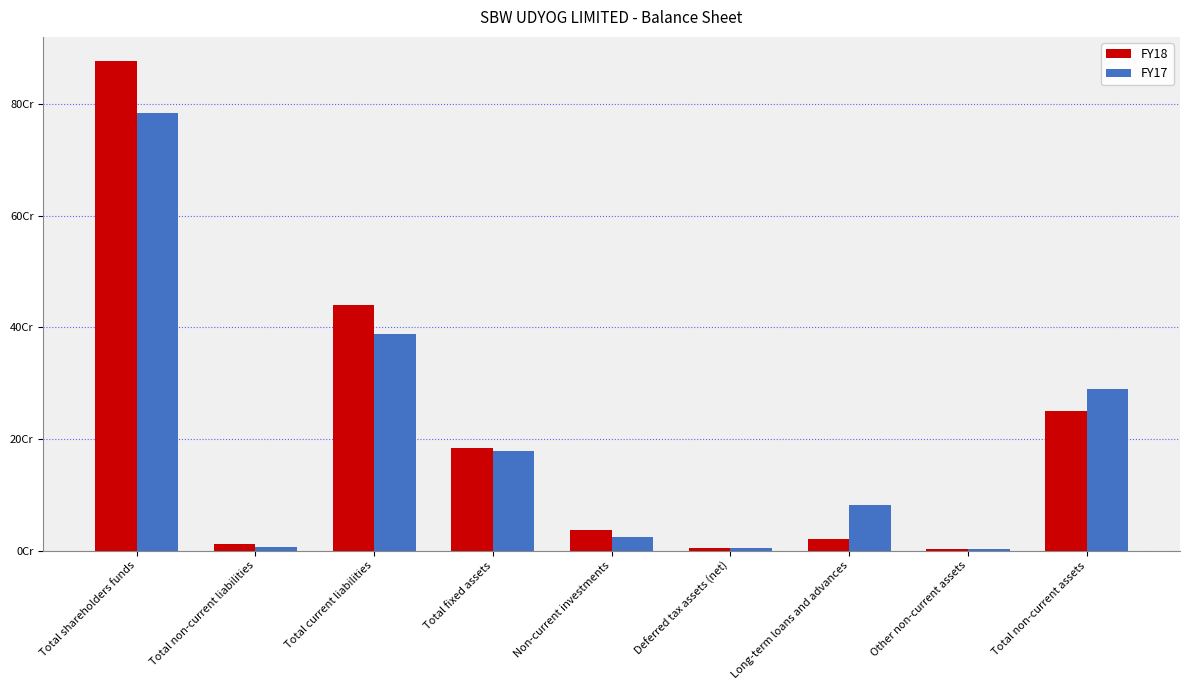

Are the bars horizontal?

No